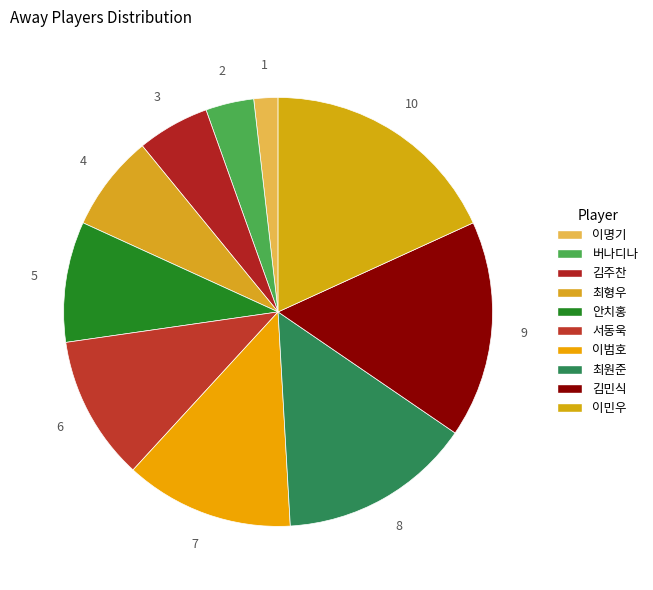

The 최원준 slice represents 15% of the pie. True or false?

True